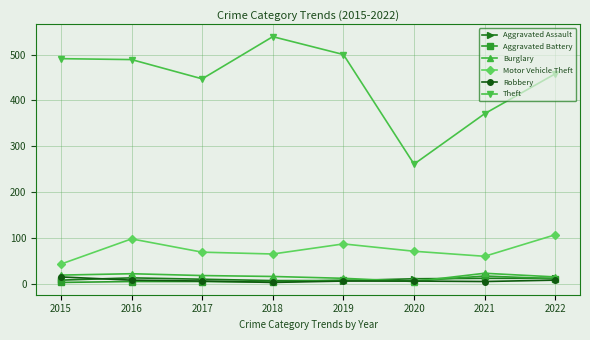

The value of Motor Vehicle Theft at 2018 is 40. True or false?

False